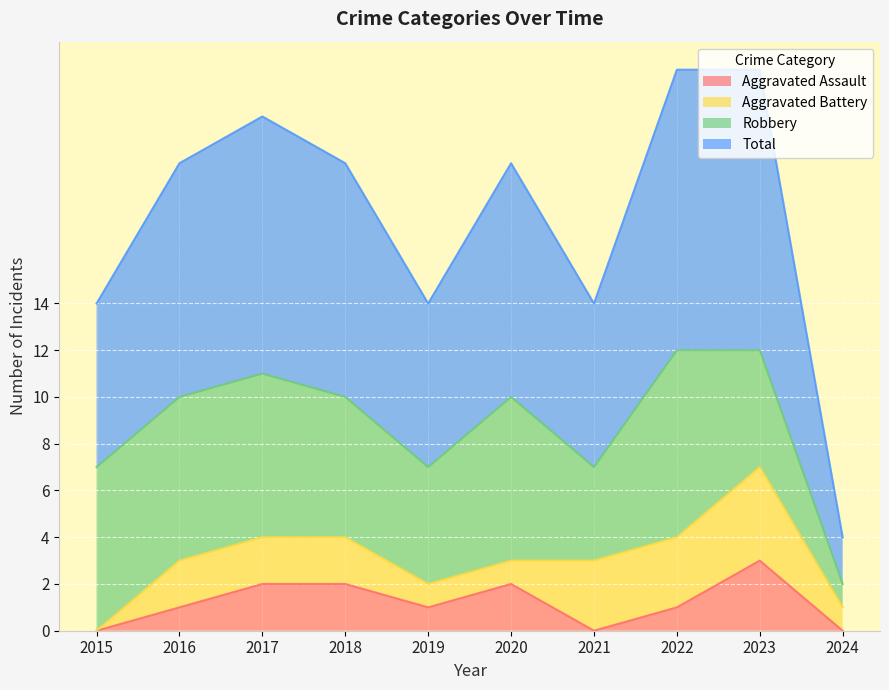

At which label does Aggravated Assault reach its peak?

2023